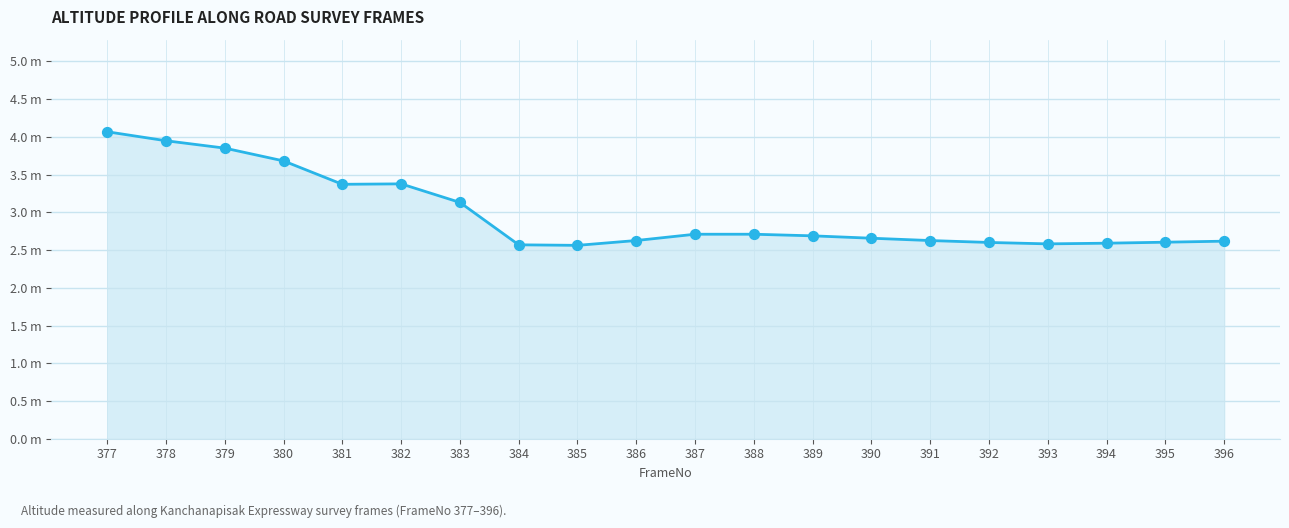

Does the chart have visible grid lines?

Yes